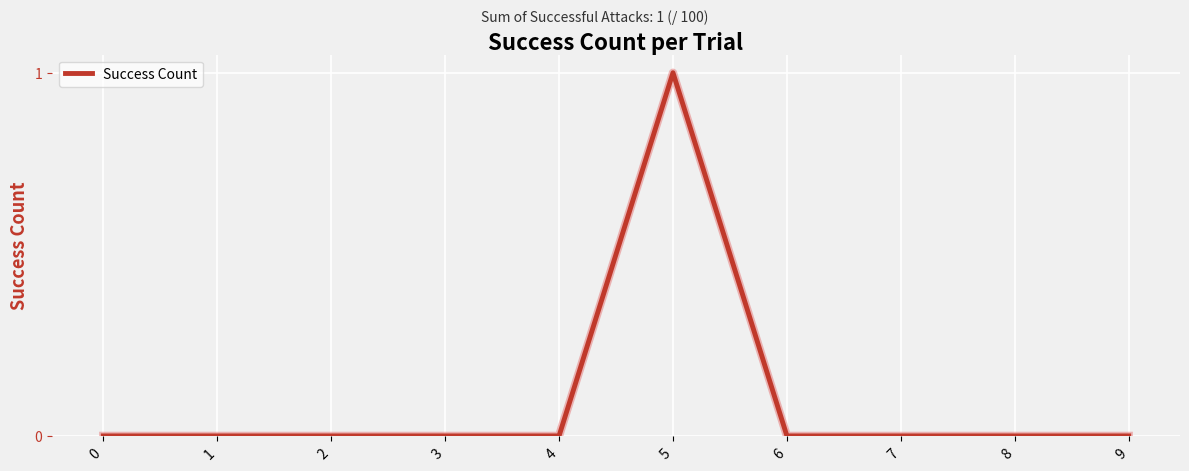

Does the chart display data point markers on the line(s)?

No